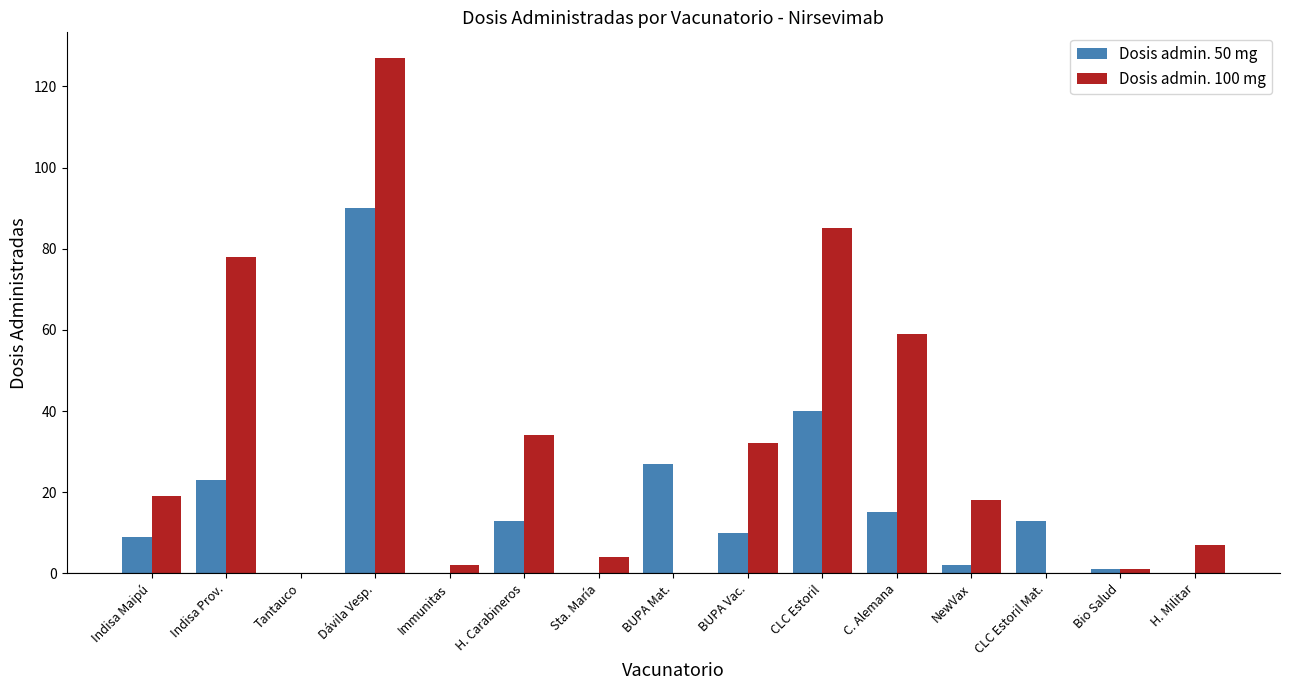

What is the sum of all Dosis admin. 100 mg values?

466